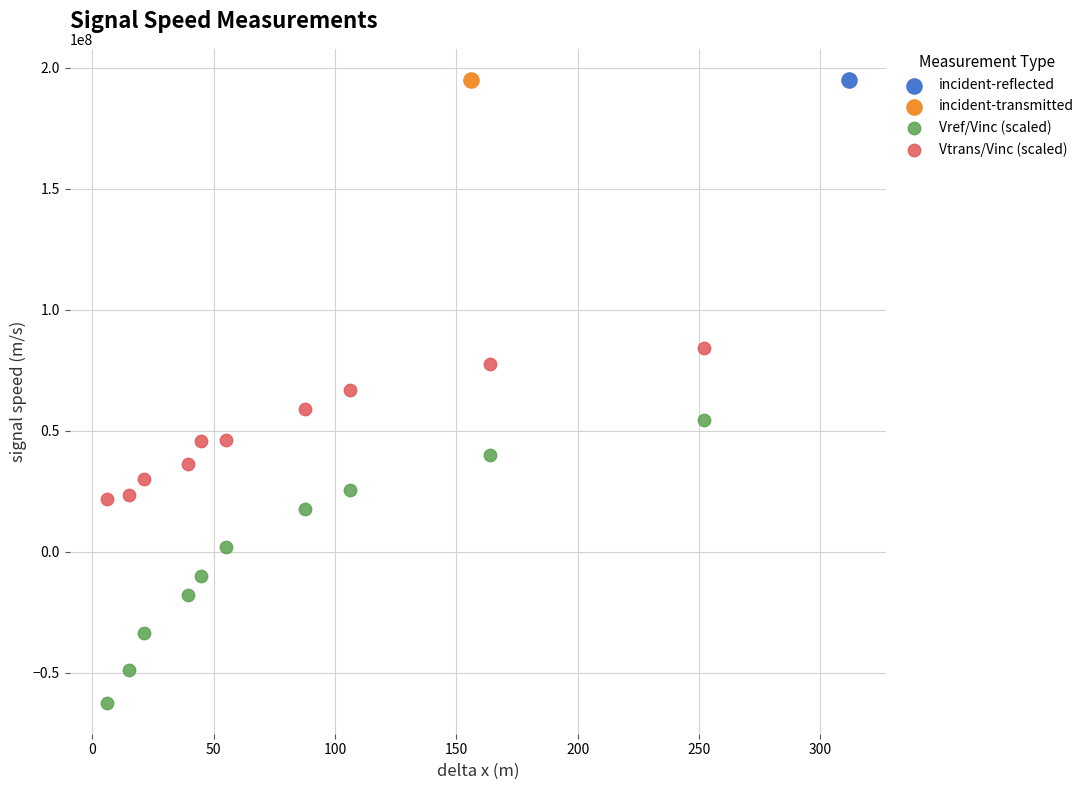

What are all the series names shown in the legend?

incident-reflected, incident-transmitted, Vref/Vinc (scaled), Vtrans/Vinc (scaled)